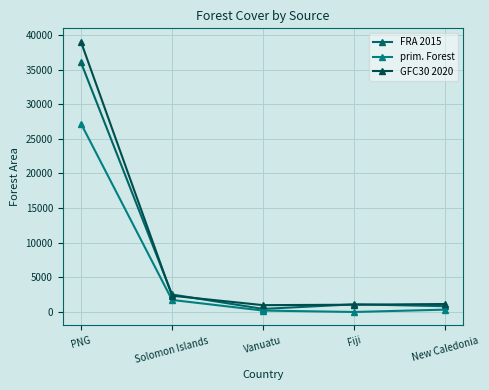

What is the difference between the maximum and second lowest values in the GFC30 2020 series?

37950